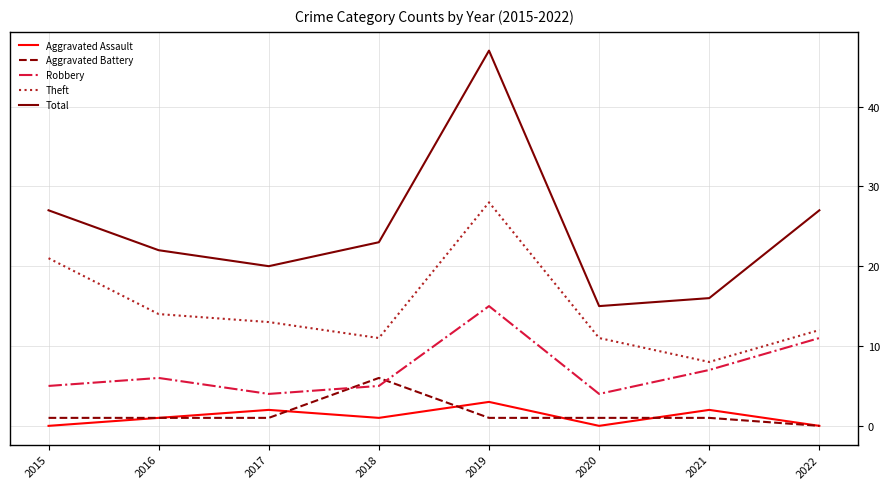

True or false: Aggravated Assault has a value of 2 at 2017.

True